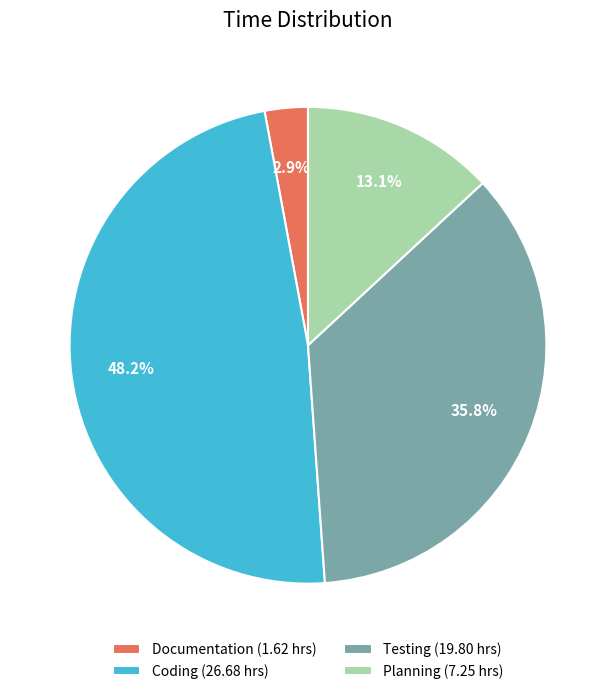

Which slice is the largest?

Coding